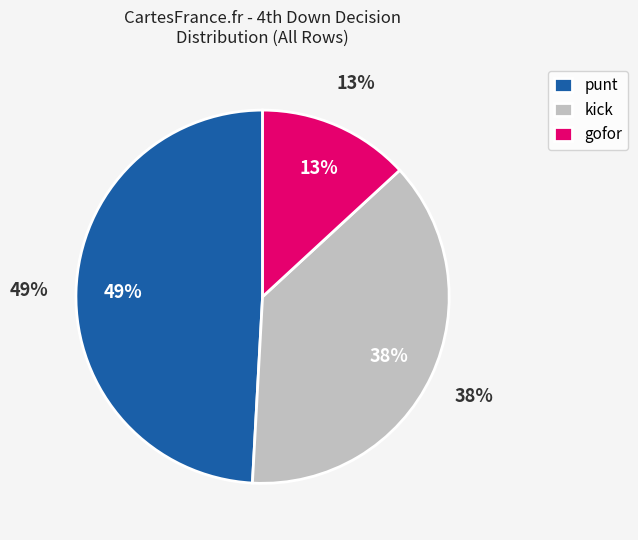

Which category accounts for the majority?

punt